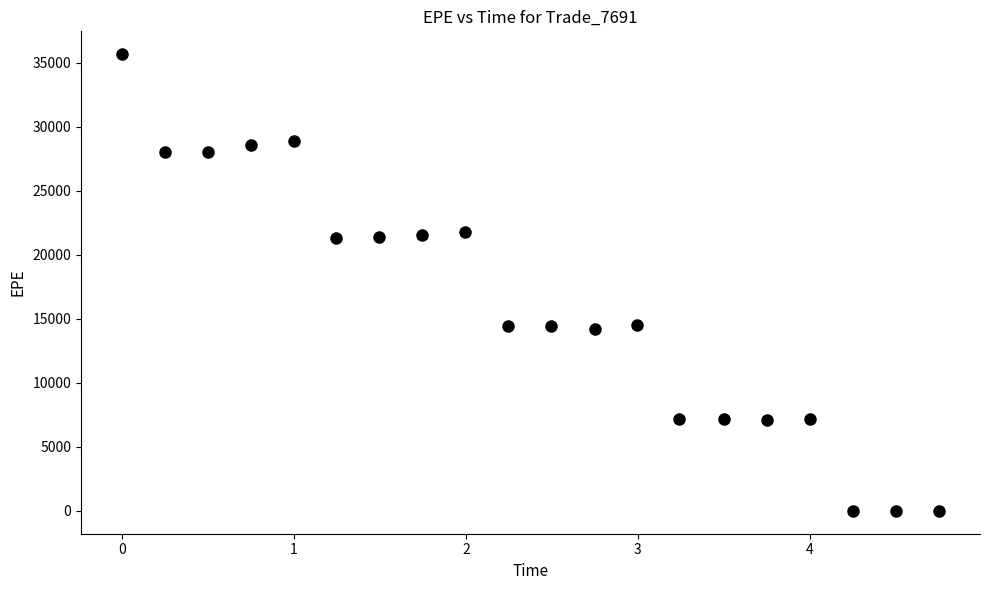

What is the range of Y values (max minus min)?

35650.4